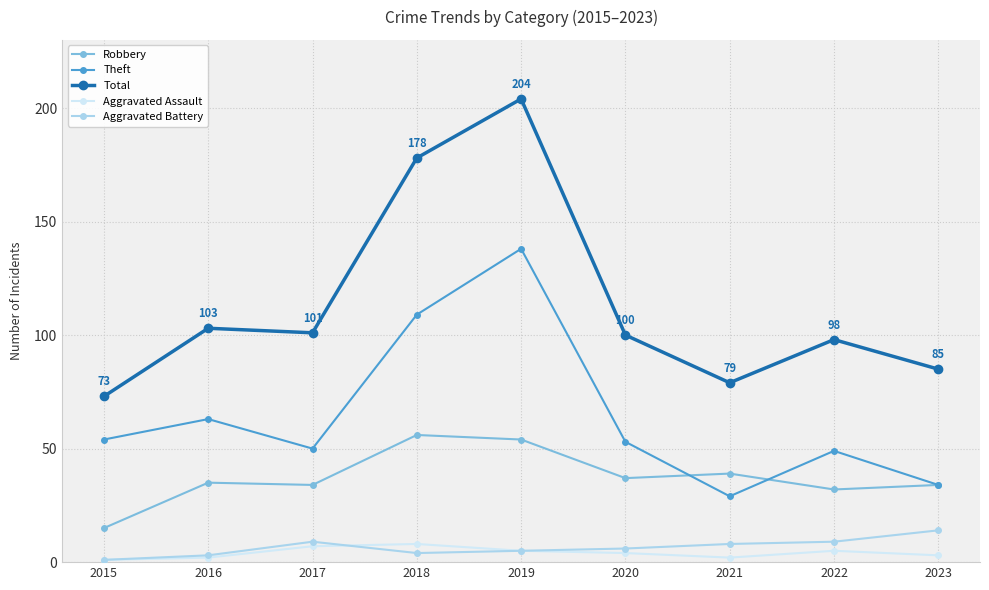

Is this an area chart (filled region under the line)?

No